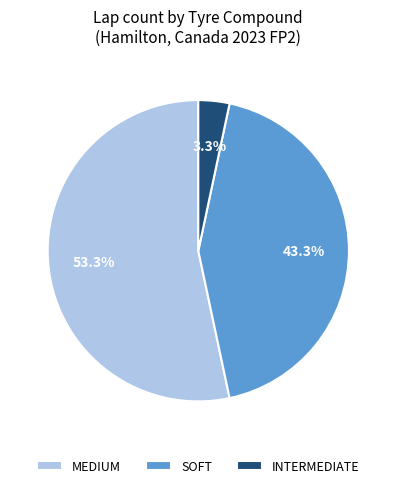

Between SOFT and MEDIUM, which is larger?

MEDIUM